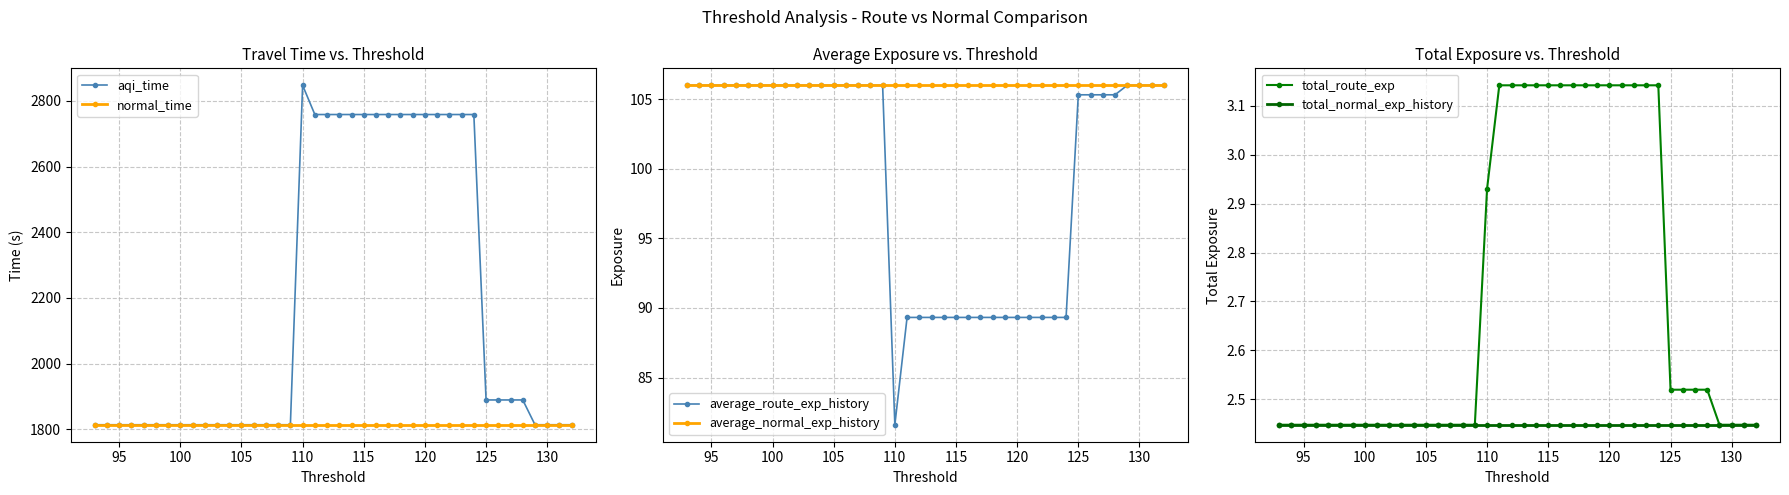

Which category has the highest value in the aqi_time series?

110